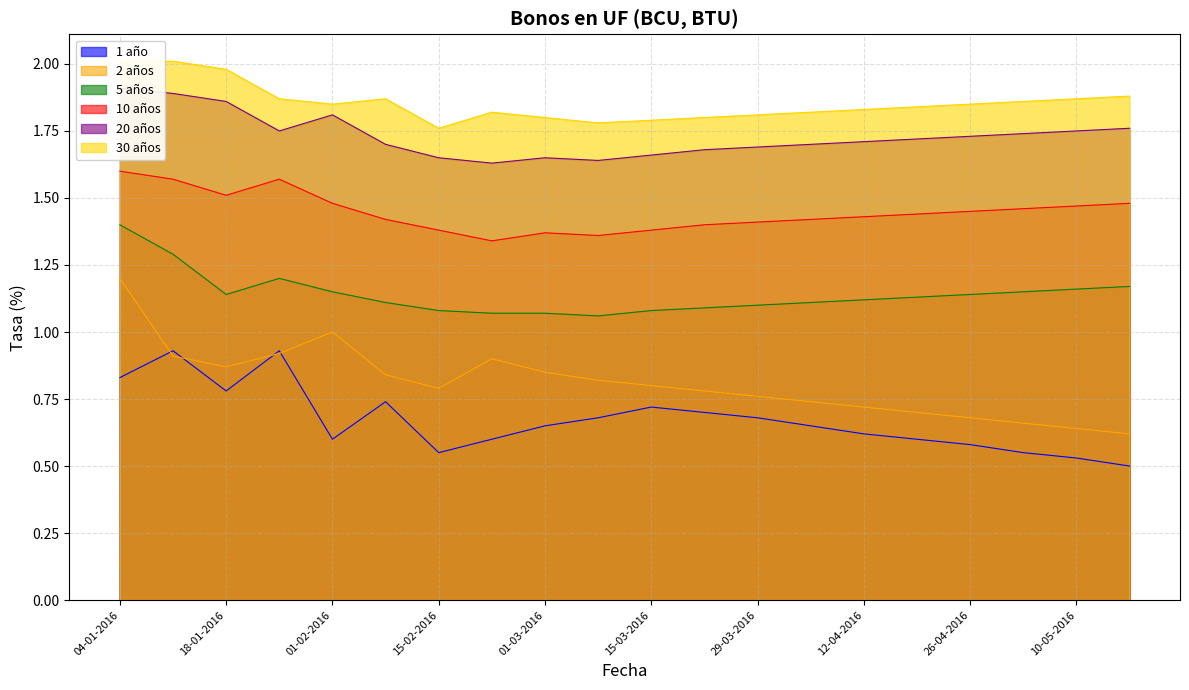

True or false: 30 años and 5 años cross at least once.

False